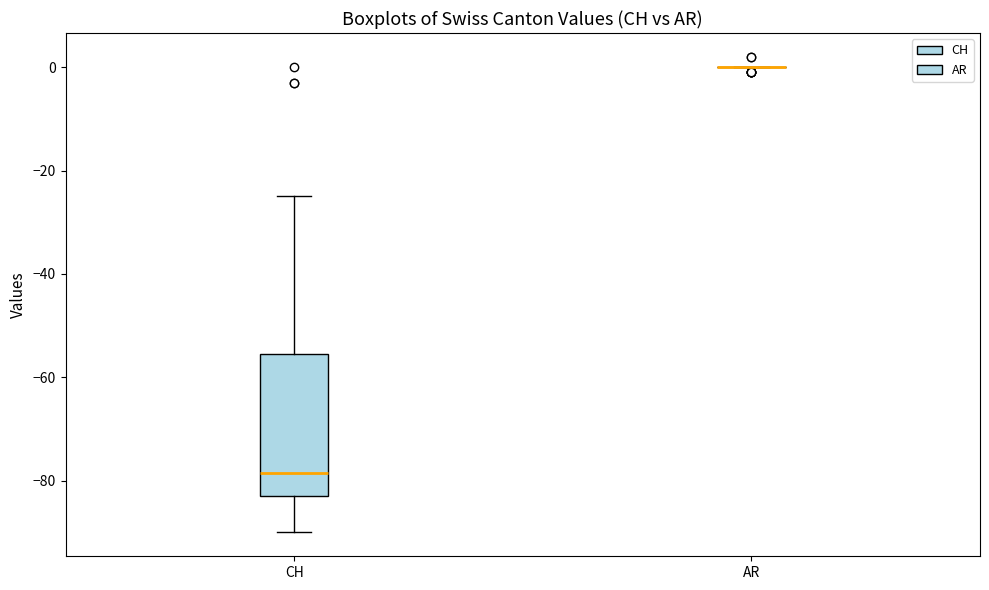

Reading left to right, read every box against the y-axis: the position of its median line, the range the box covers, and the ends of its whiskers. The values are not printed on the chart, so give them approximately, as read against the axis.

CH: median -78, box -82 to -56, whiskers -90 to -24
AR: box collapsed to a line at 0, whiskers 0 to 0